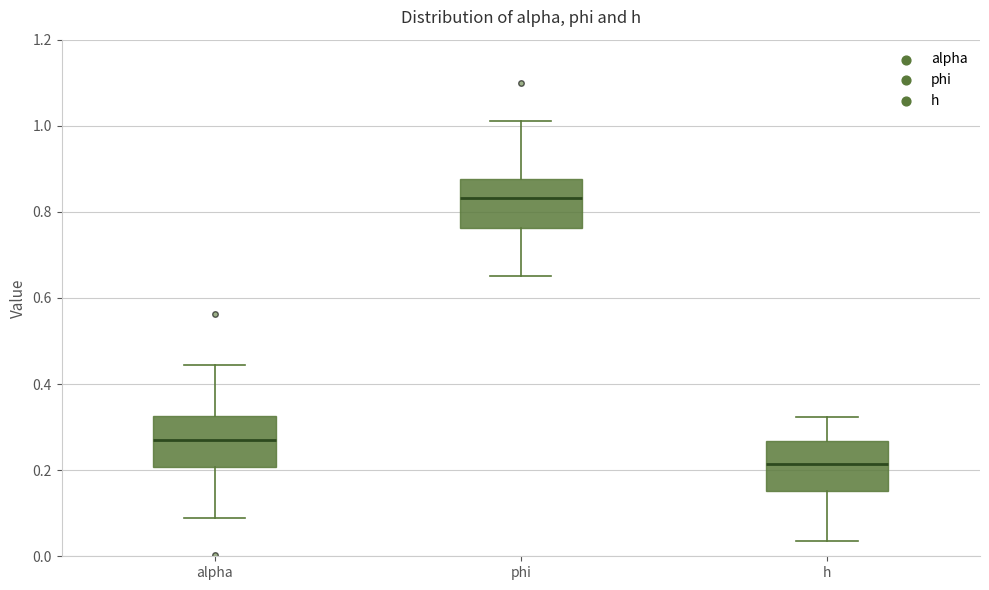

Reading left to right, transcribe this box plot: for each box, give where its median line is, the range the box spans, and where its two whiskers end, as read against the y-axis. The values are not printed on the chart, so give them approximately, as read against the axis.

alpha: median 0.28, box 0.20 to 0.32, whiskers 0.08 to 0.44
phi: median 0.84, box 0.76 to 0.88, whiskers 0.66 to 1.02
h: median 0.22, box 0.16 to 0.26, whiskers 0.04 to 0.32